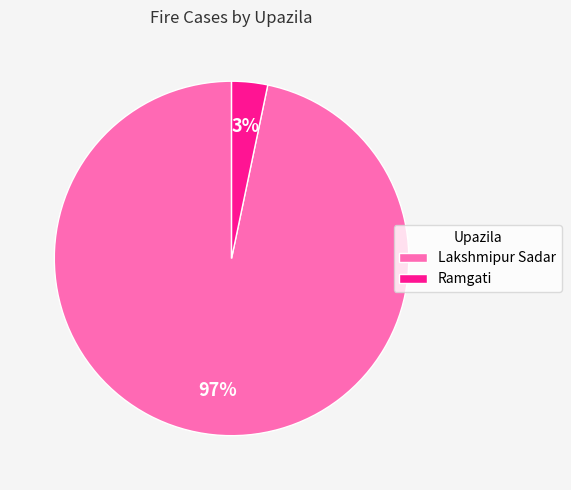

True or false: Lakshmipur Sadar accounts for 97% of the total.

True